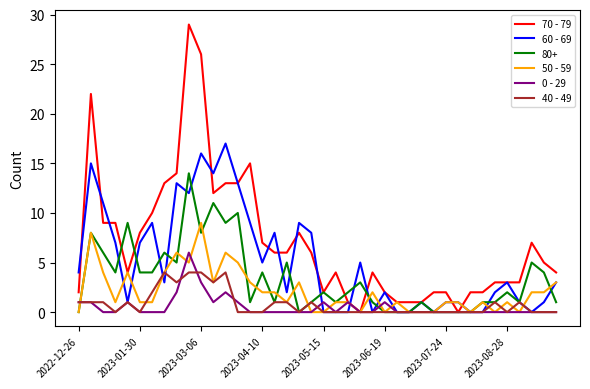

What is the maximum value for 60 - 69?

17